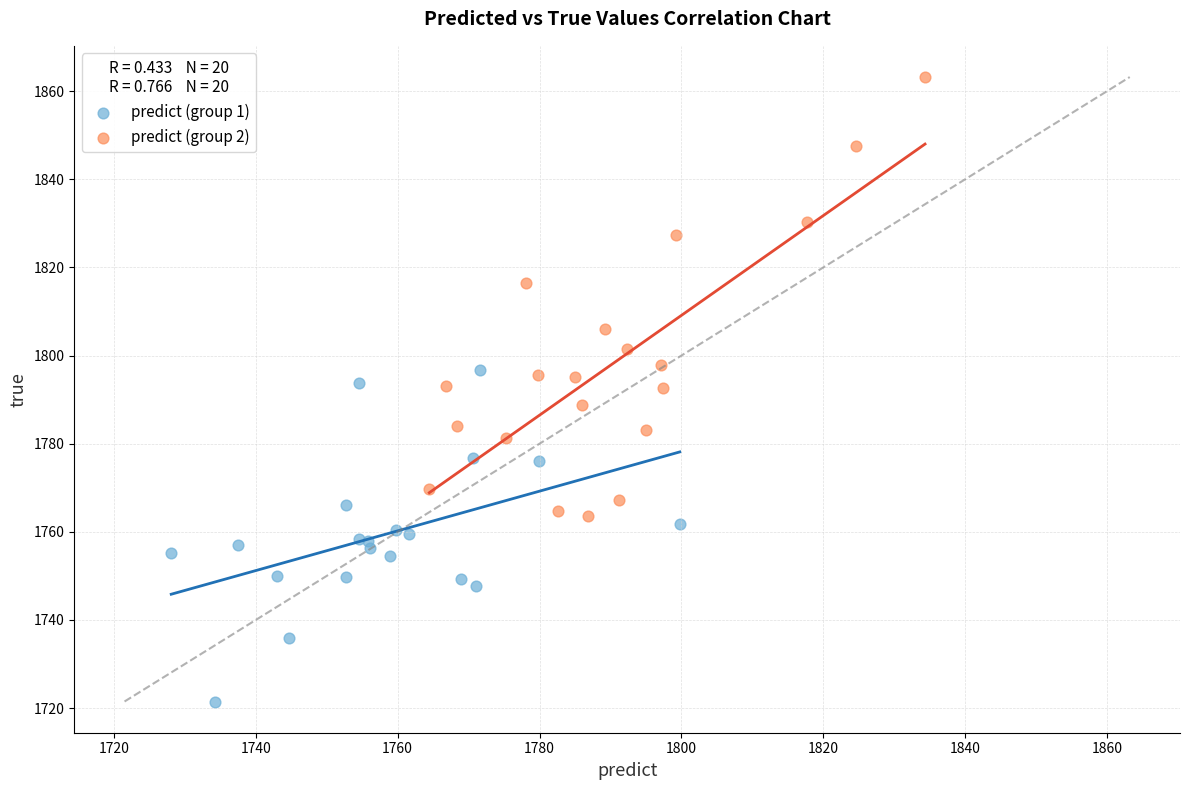

Which series contains the highest Y value?

predict (group 2)